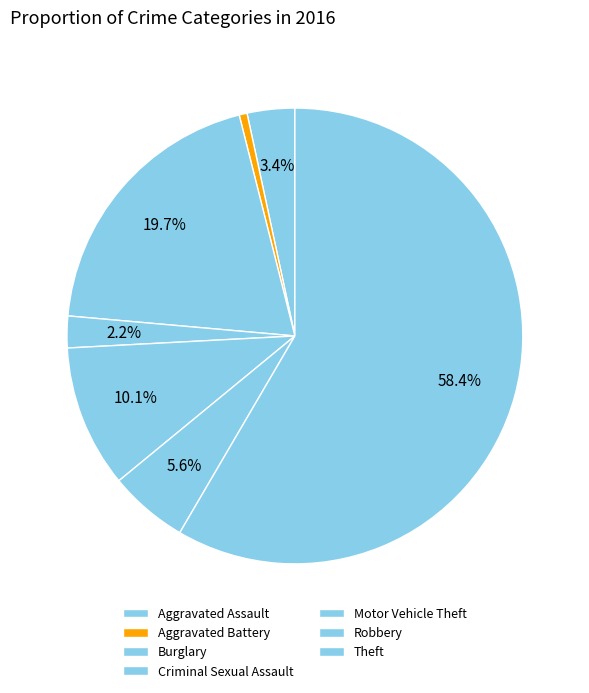

How many slices are in this pie chart?

7